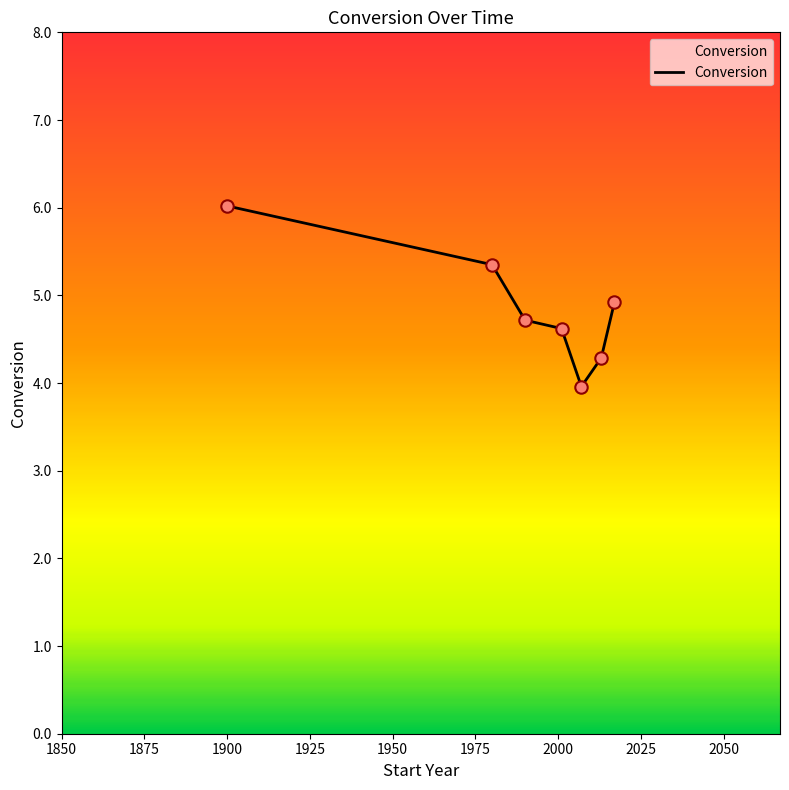

What is the sum of all values?

33.9